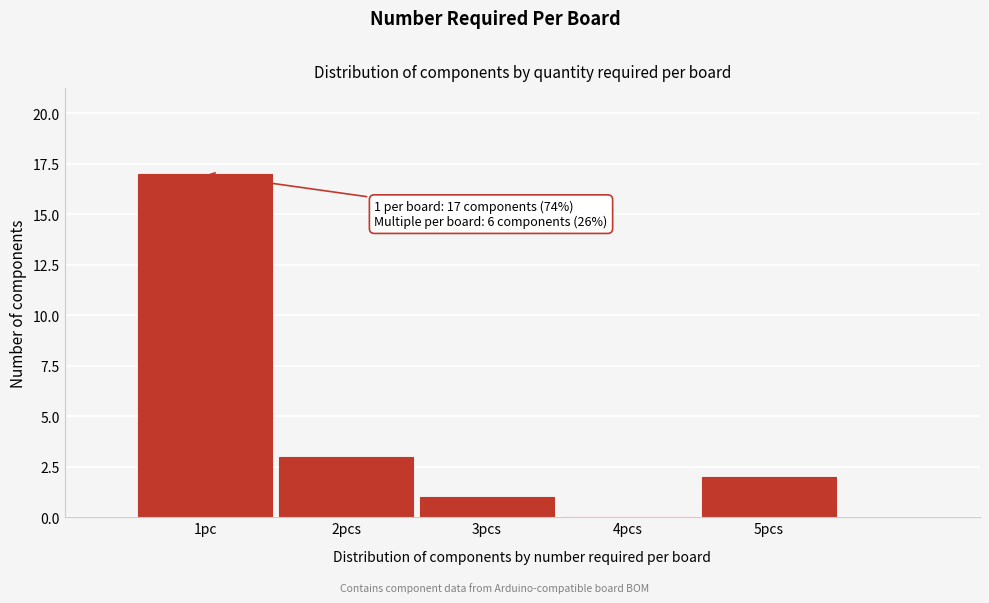

Reading left to right, extract all data points from this chart.

1pc=17	2pcs=3	3pcs=1	4pcs=0	5pcs=2